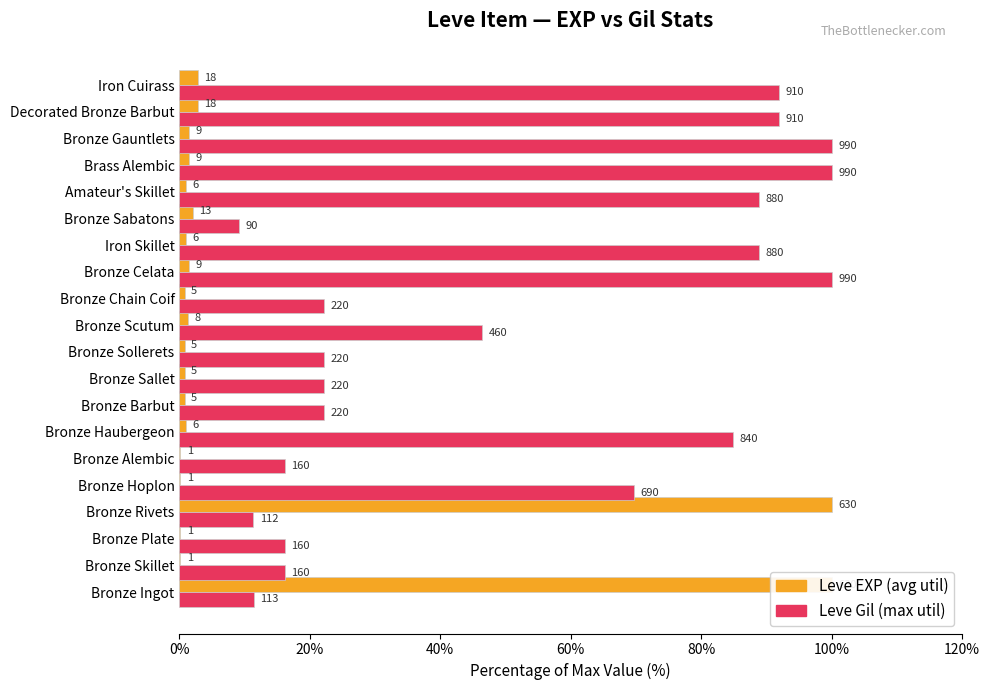

Reading left to right, extract all data points from this chart.

Leve EXP: 100.0	0.2	0.2	100.0	0.2	0.2	1.0	0.8	0.8	0.8	1.3	0.8	1.4	1.0	2.1	1.0	1.4	1.4	2.9	2.9
Leve Gil: 11.4	16.2	16.2	11.3	69.7	16.2	84.8	22.2	22.2	22.2	46.5	22.2	100.0	88.9	9.1	88.9	100.0	100.0	91.9	91.9